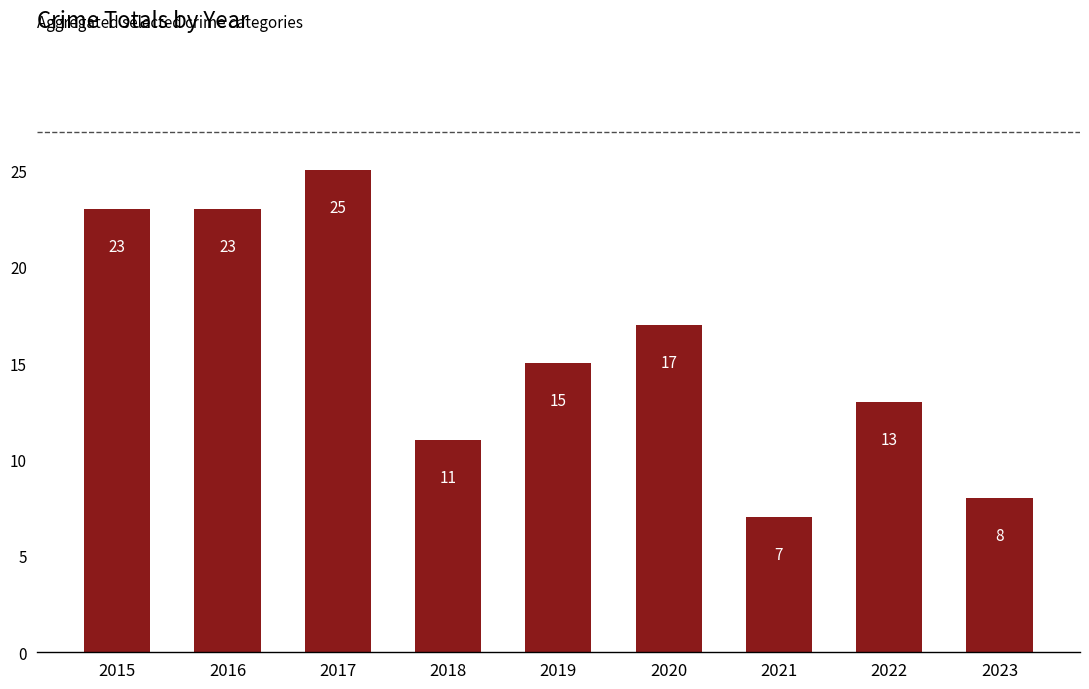

What is the approximate value at 2016, to the nearest 10?

20